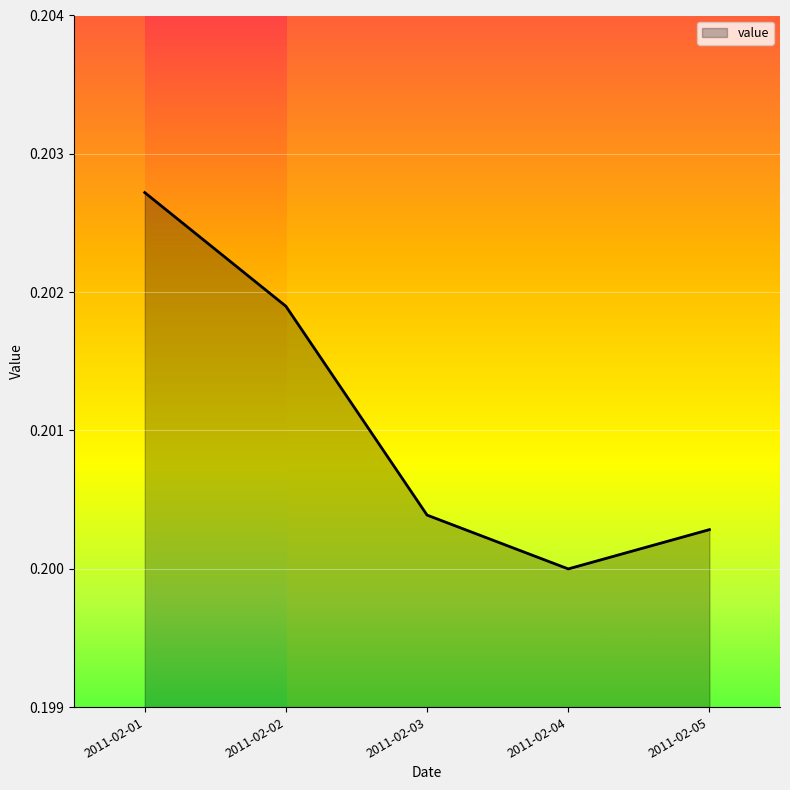

Does the chart have visible grid lines?

Yes